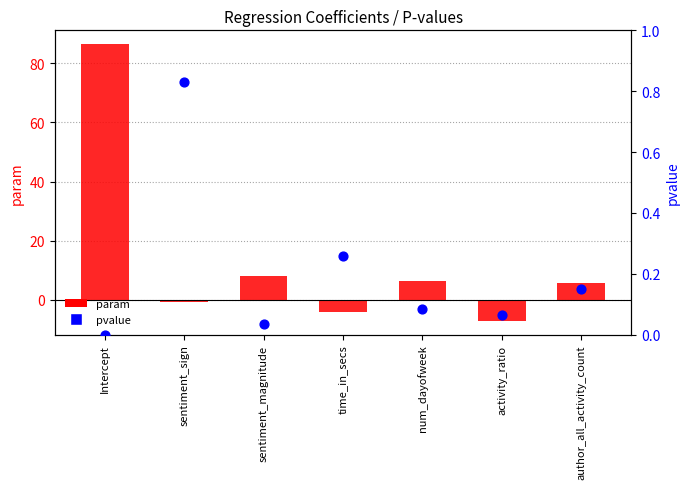

What are all the series names shown in the legend?

param, pvalue